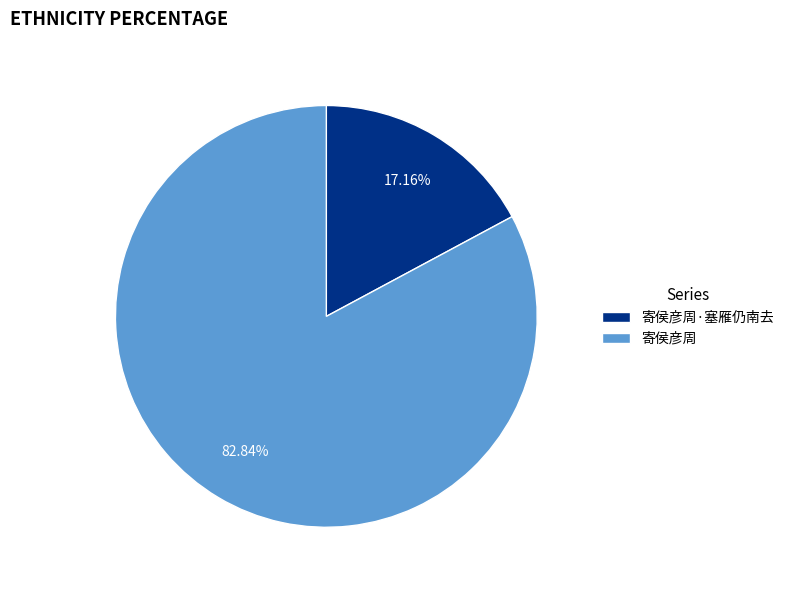

To the nearest percent, what percentage of the pie is 寄侯彦周?

83%